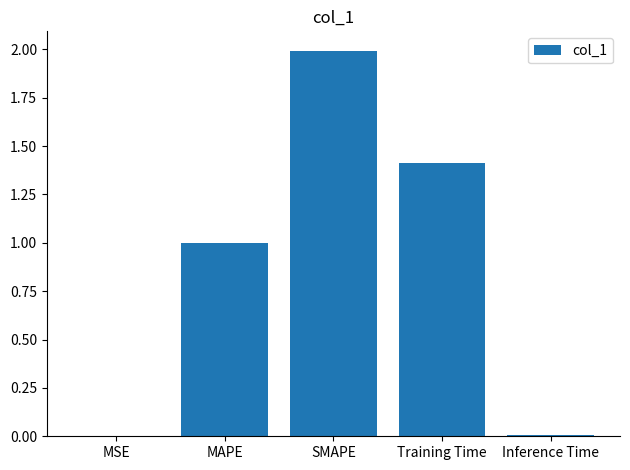

At which category does the chart reach its peak across all series?

SMAPE